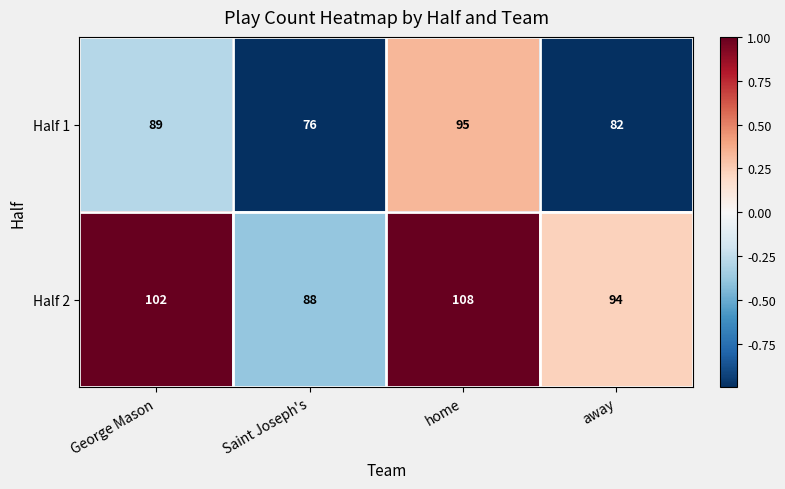

Which series has the largest range (max minus min)?

Half 2